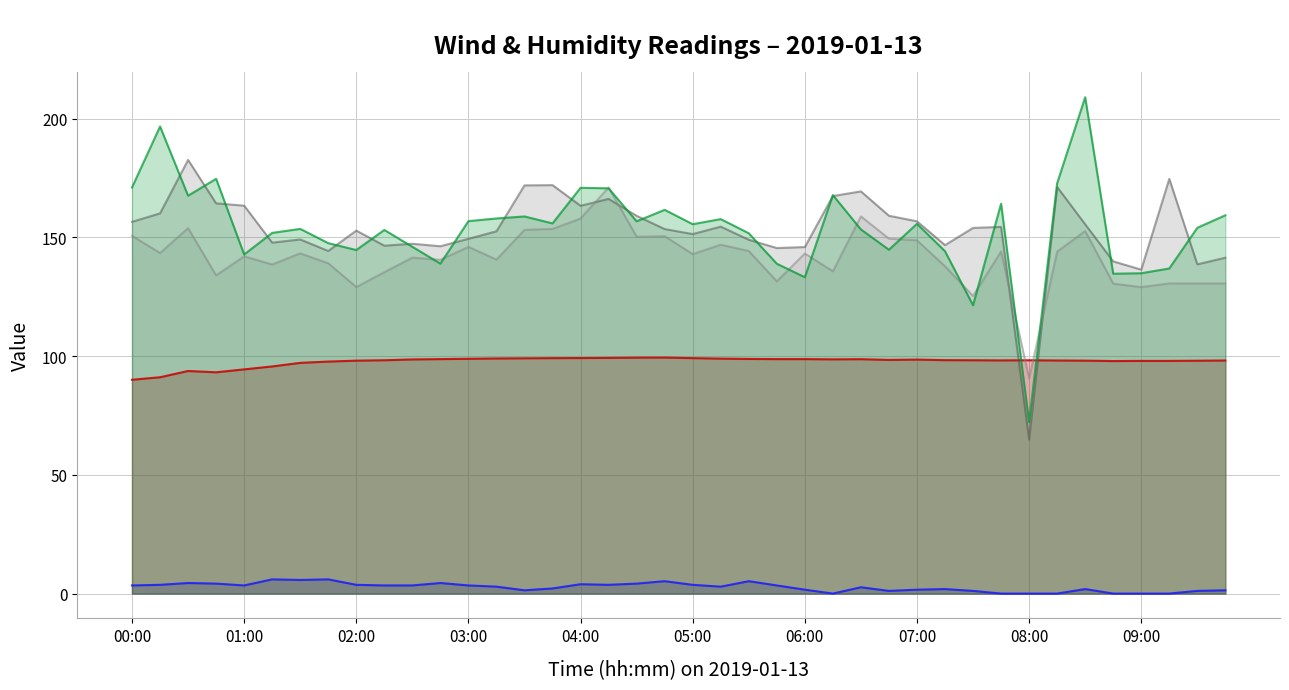

Which series has the largest range (max minus min)?

Wind direction 50m (deg)